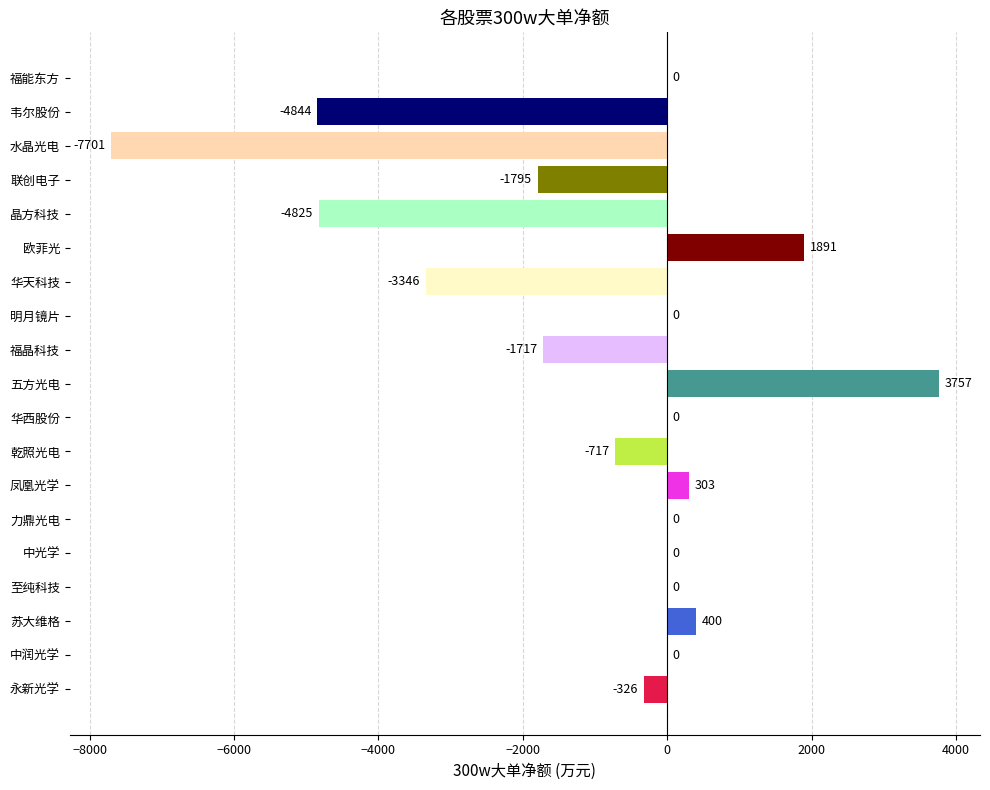

Where is the data nearest to the value -1971?

联创电子